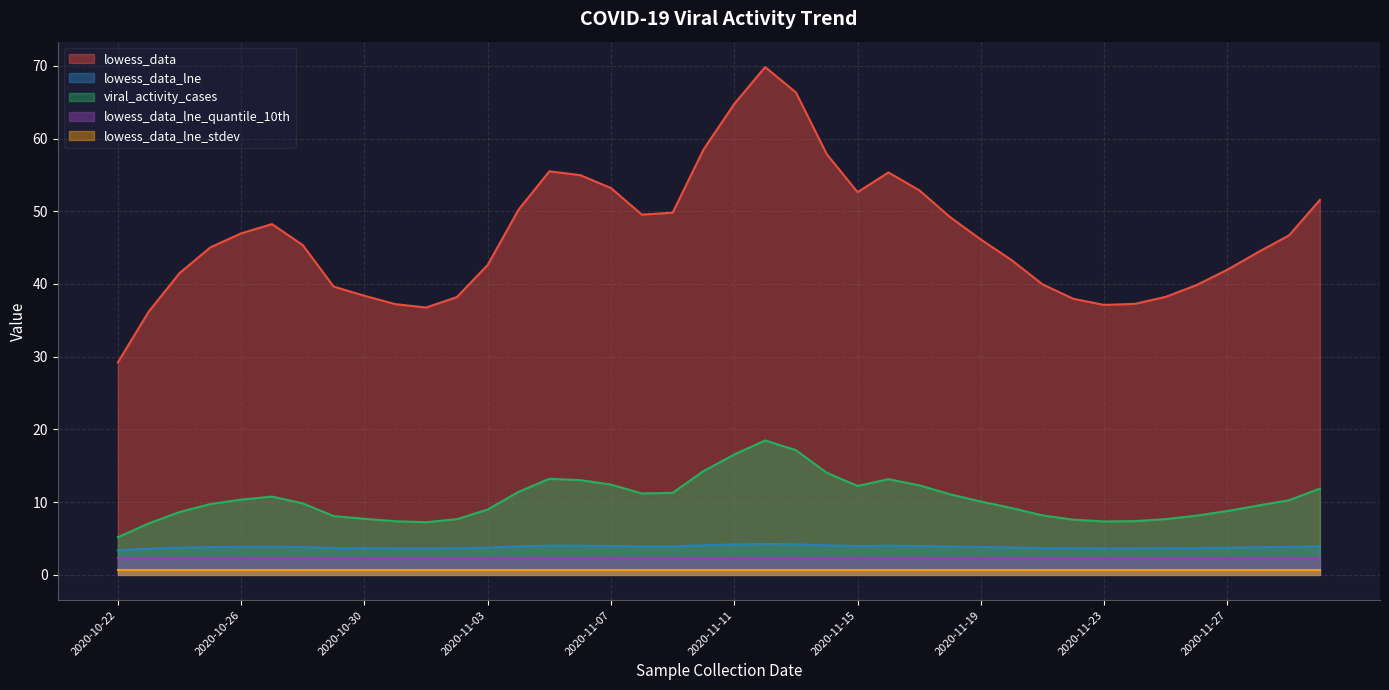

At which category is the sum across all series the highest?

2020-11-12